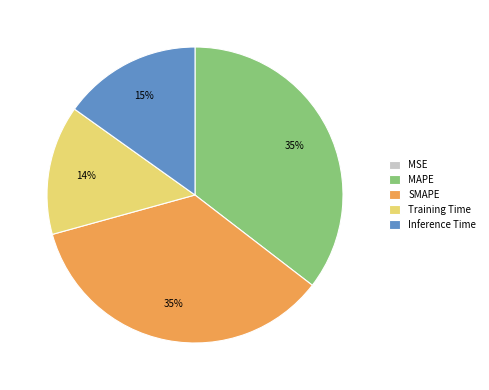

Between MAPE and Training Time, which is larger?

MAPE